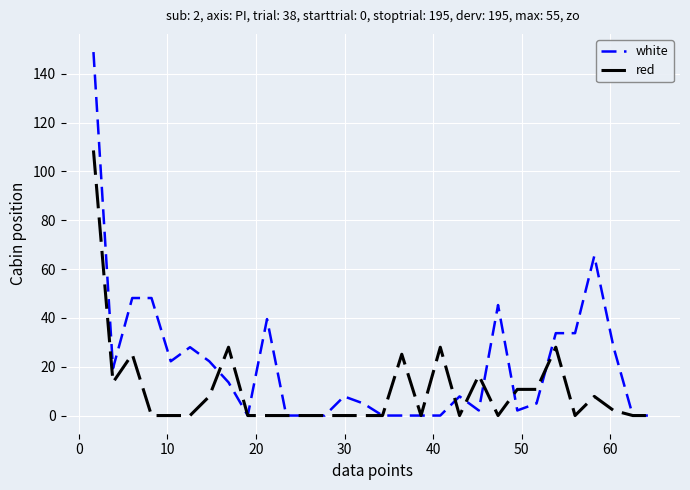

At how many categories does at least one series exceed 42?

5